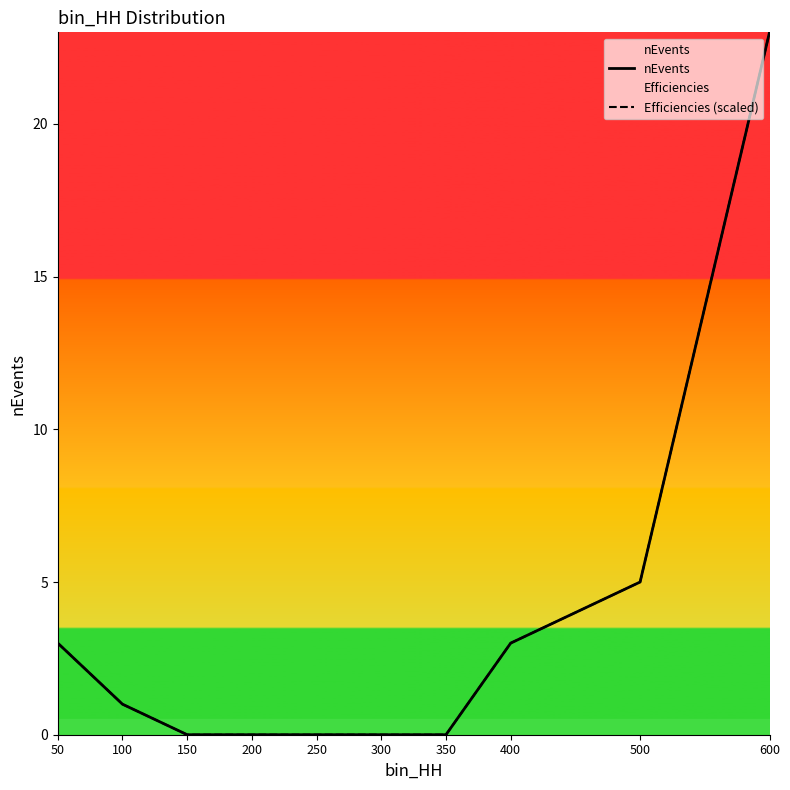

True or false: Efficiencies (scaled) and nEvents cross at least once.

False